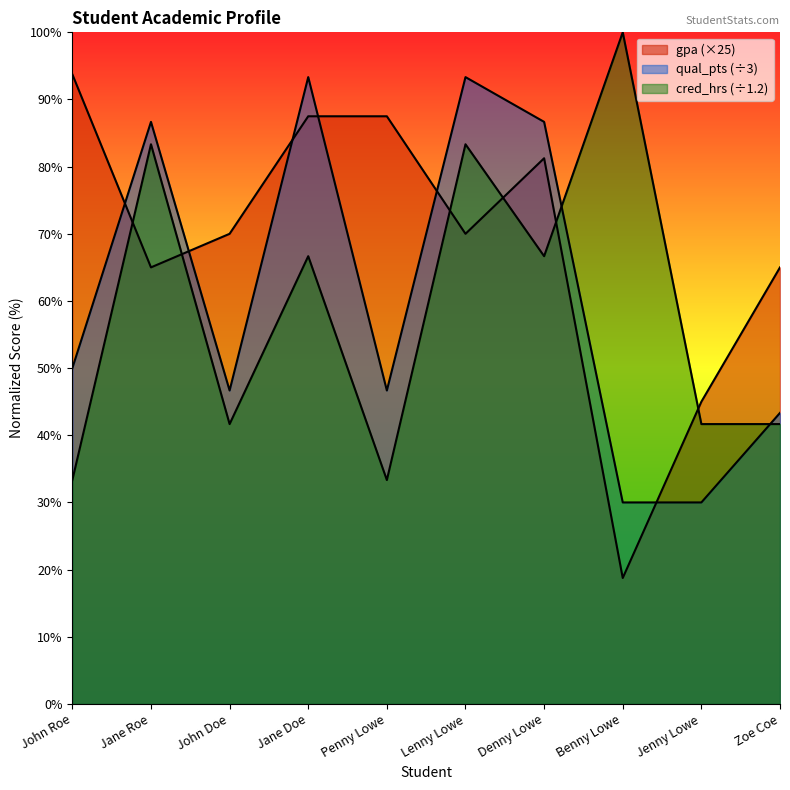

The value of qual_pts at Denny Lowe is 136.8. True or false?

False